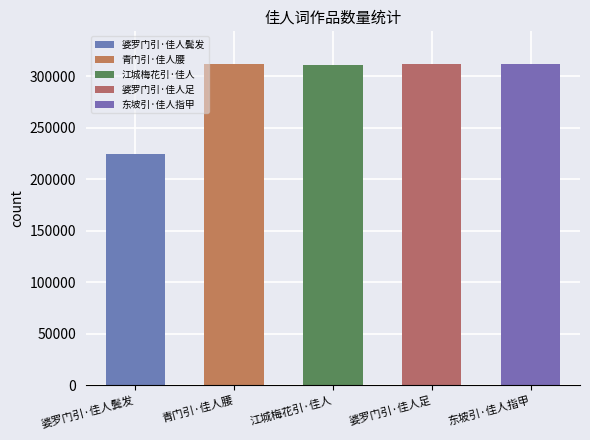

What is the difference between the values at 婆罗门引·佳人鬓发 and 青门引·佳人腰?

87577